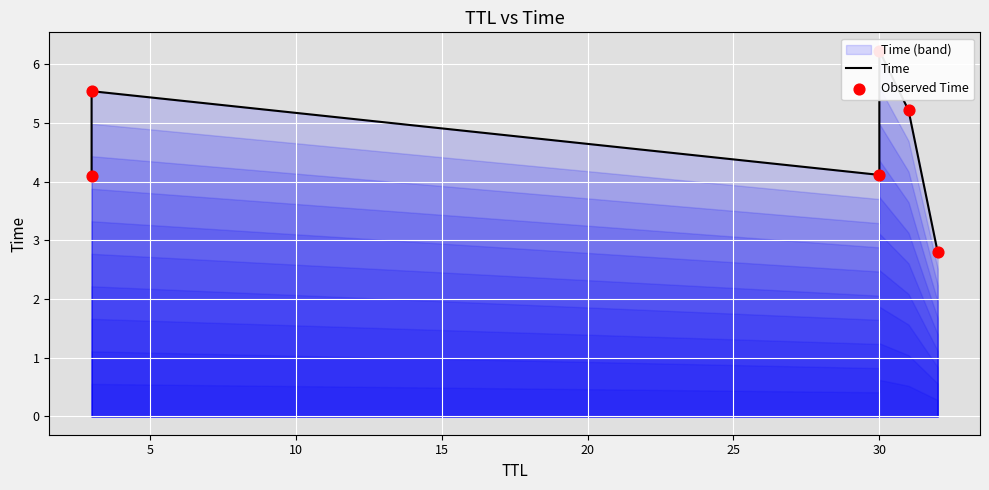

Which series has the largest total across all categories?

Time